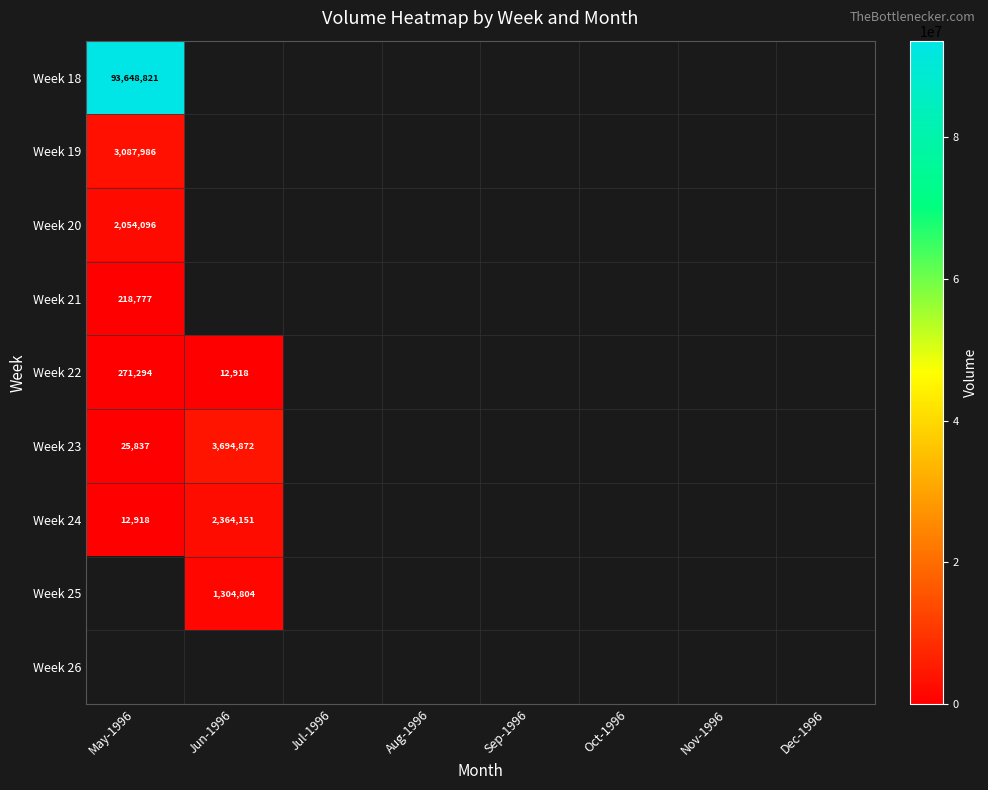

At which label is Week 25 closest to 652402?

May-1996